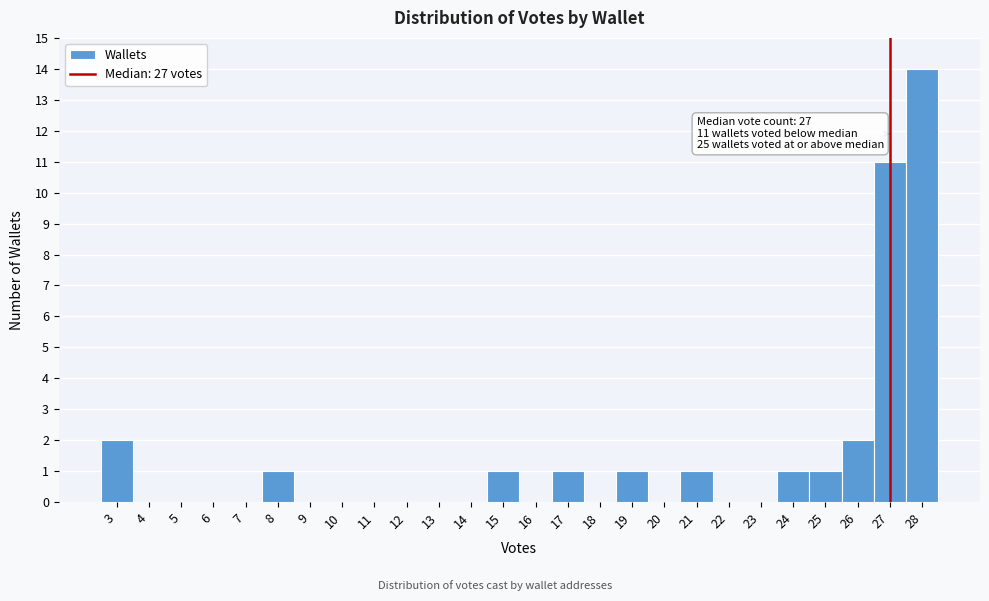

Which range on the x-axis has the tallest bar?

27.5 to 28.5